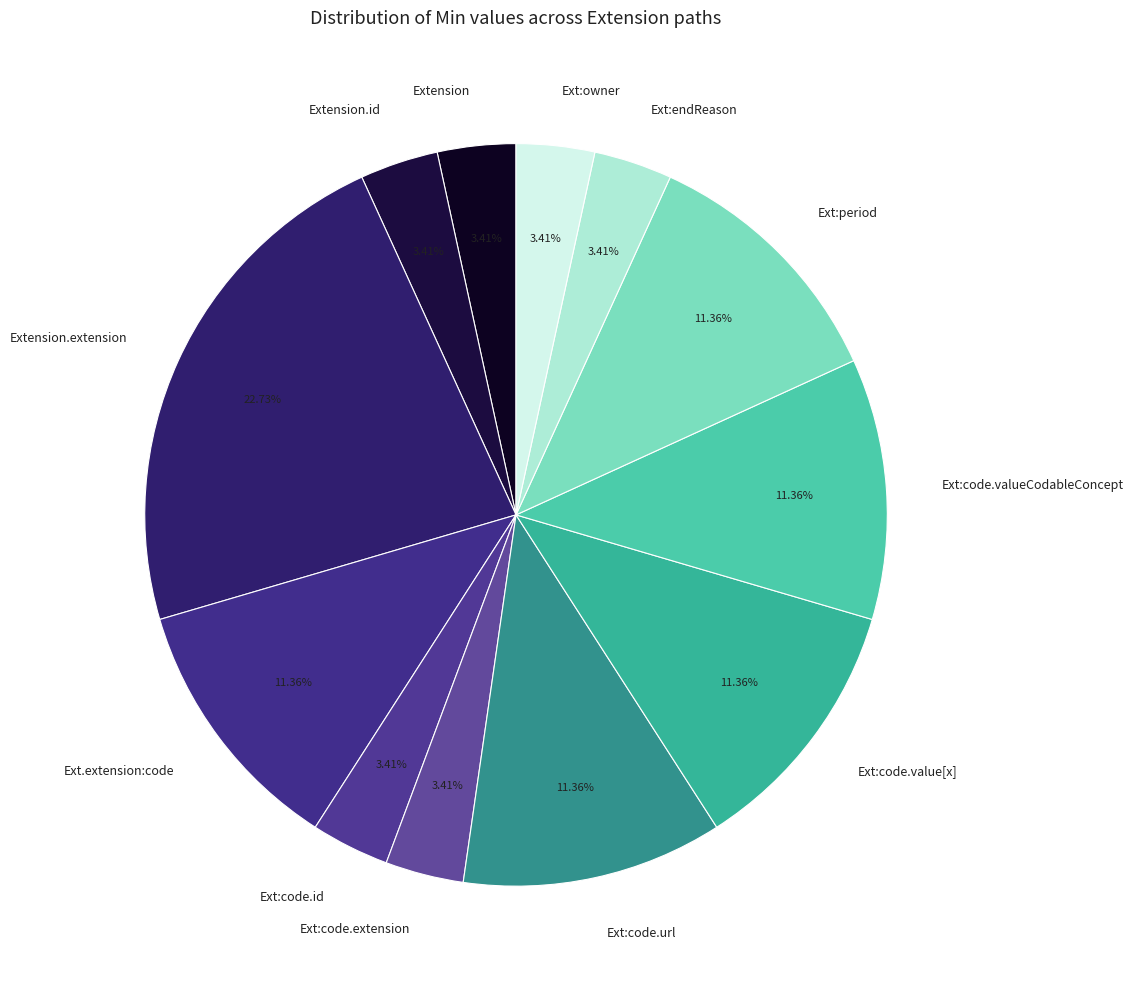

Which slice is the largest?

Extension.extension